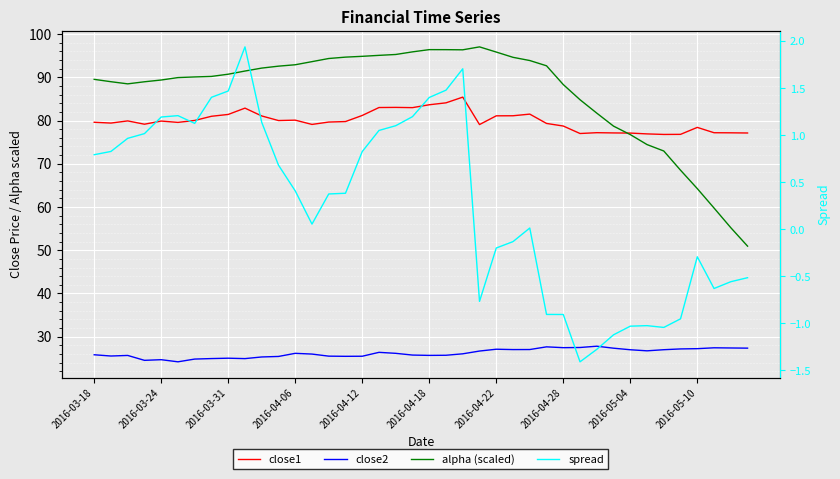

What is the average value of the close1 series?

79.9